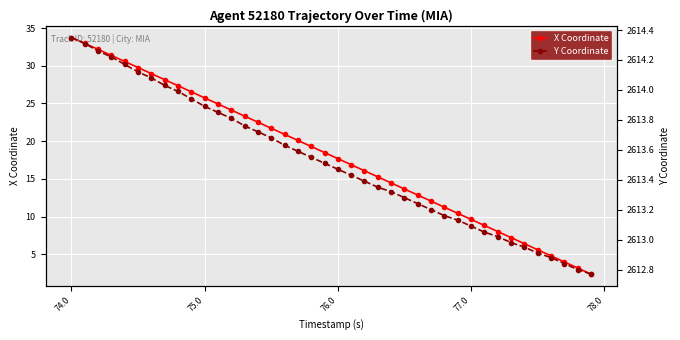

How many values in the Y Coordinate series are below 2613?

7